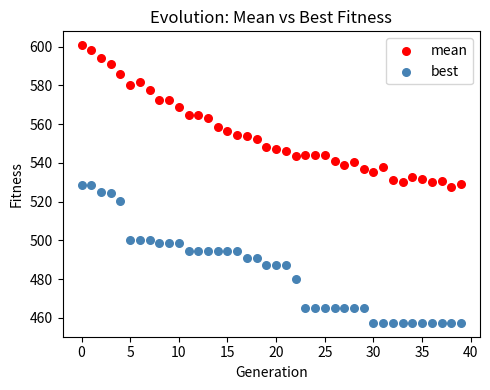

Across all data points, what is the range of Y values (max minus min)?

143.3